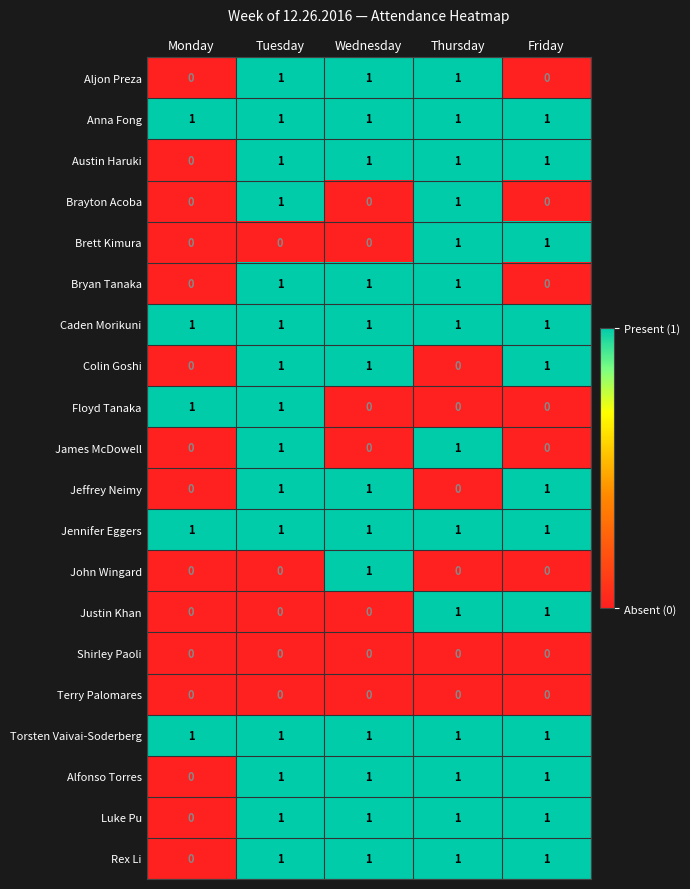

At which label does John Wingard reach its peak?

Wednesday